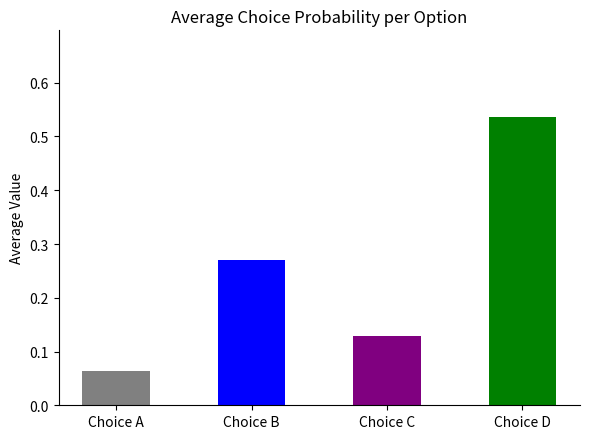

Does the chart contain any negative values?

No